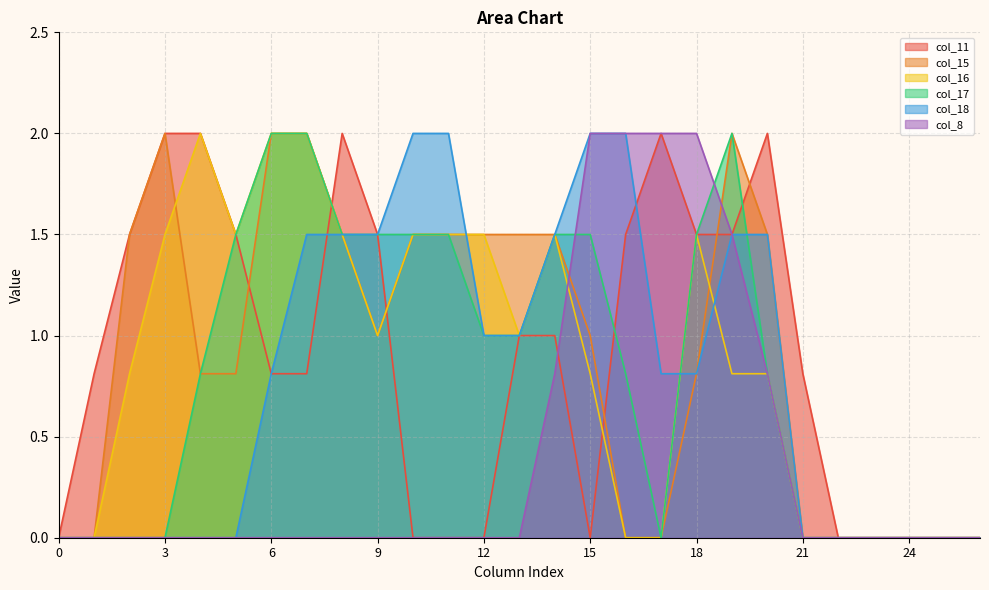

Does the chart have visible grid lines?

Yes